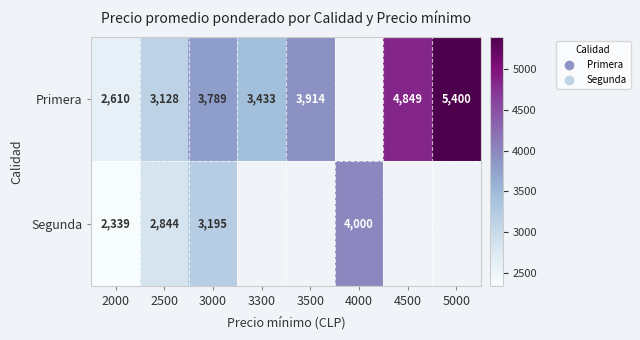

Rank the series at 3000 from highest to lowest value.

Primera, Segunda